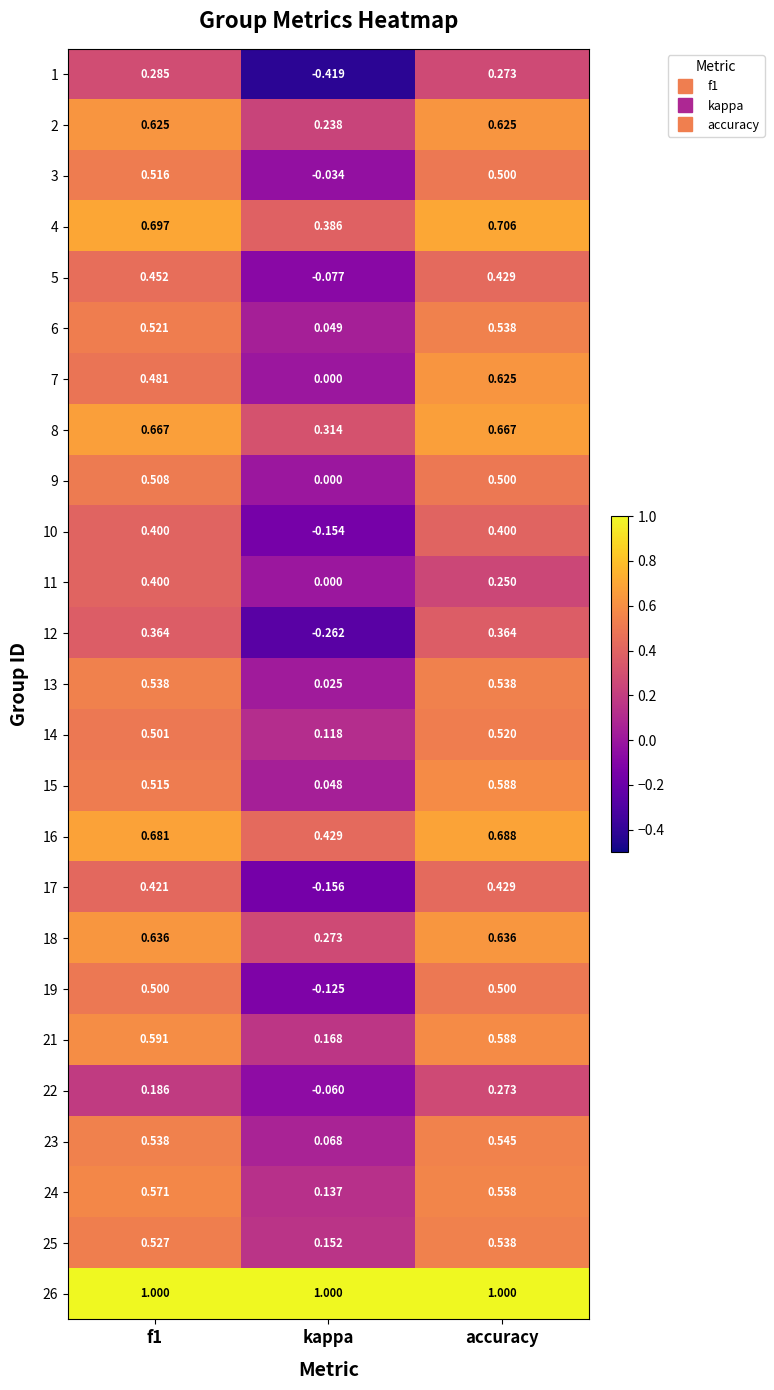

Where is 3 nearest to the value 0?

kappa